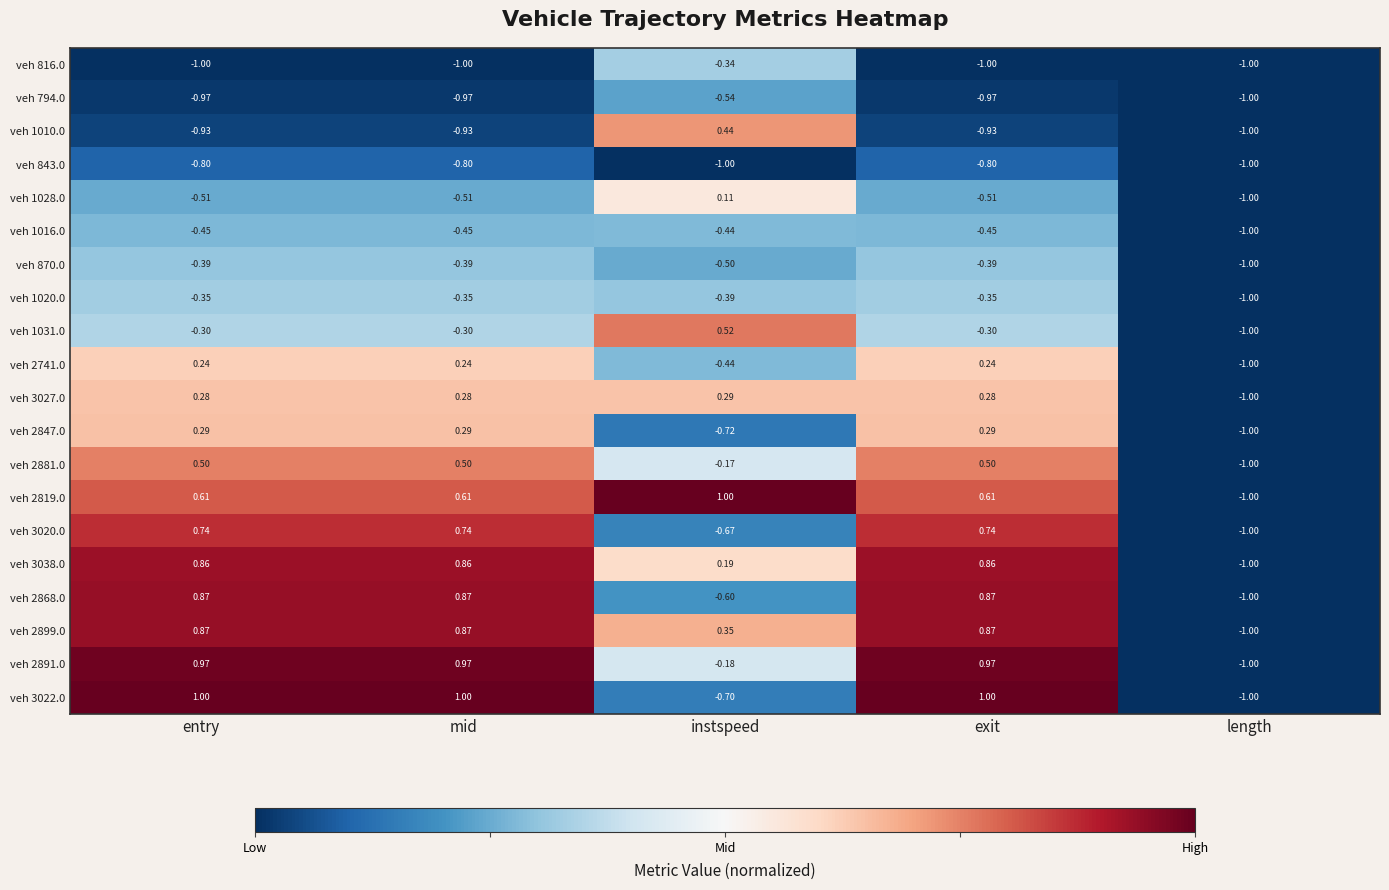

Which series changed the most between entry and length?

veh 3022.0